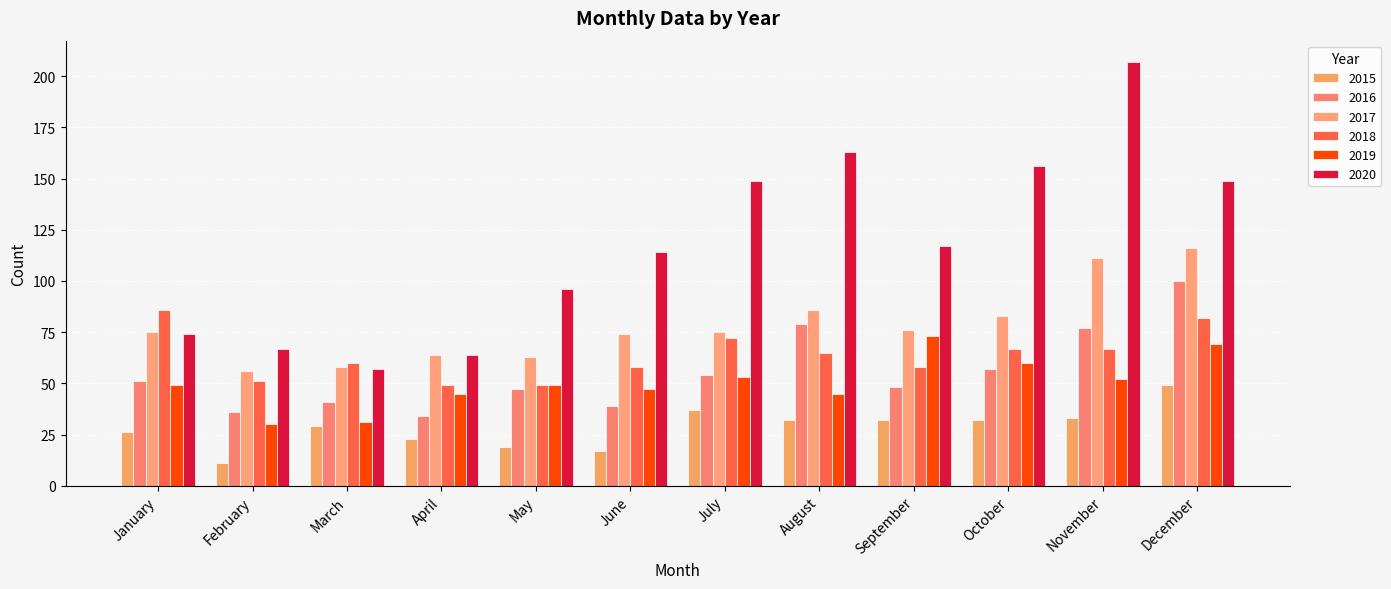

Between March and January, which is larger?

March